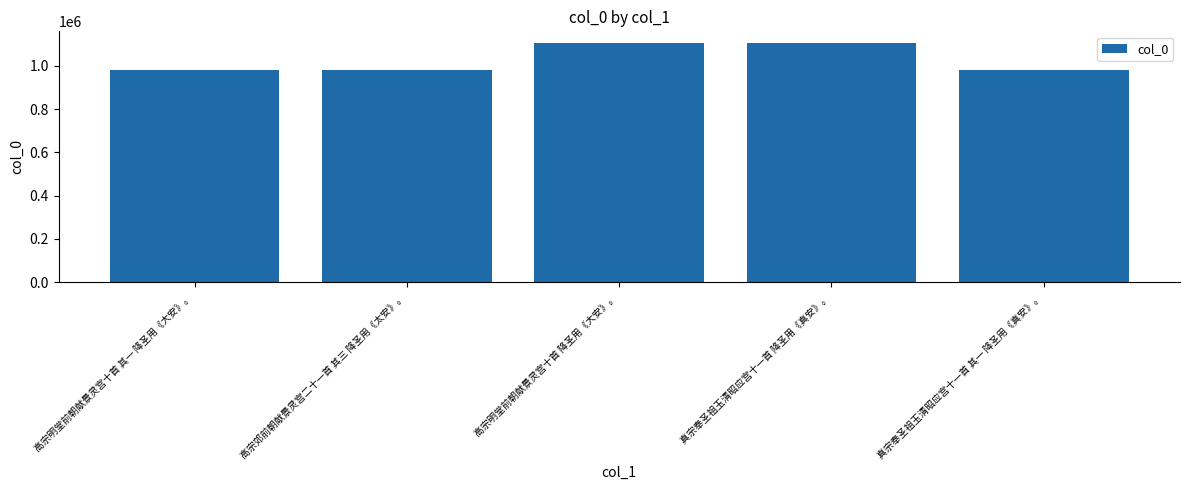

What is the change in value from 高宗明堂前朝献景灵宫十首 降圣用《大安》。 to 真宗奉圣祖玉清昭应宫十一首 其一 降圣用《真安》。?

-122645